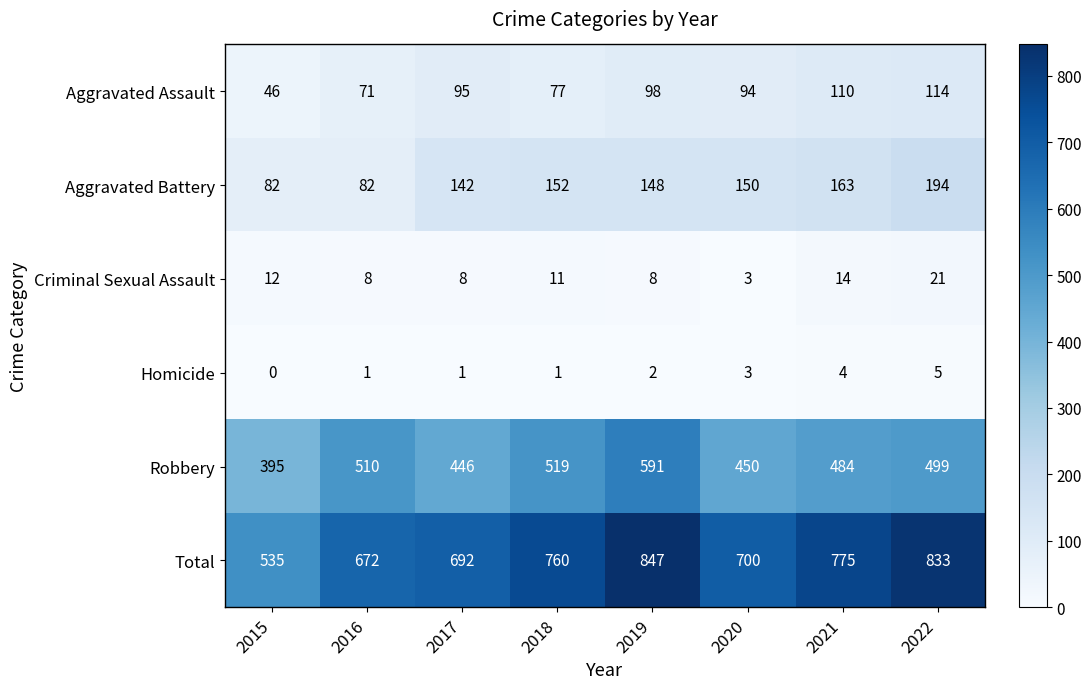

How many series are shown in this chart?

6